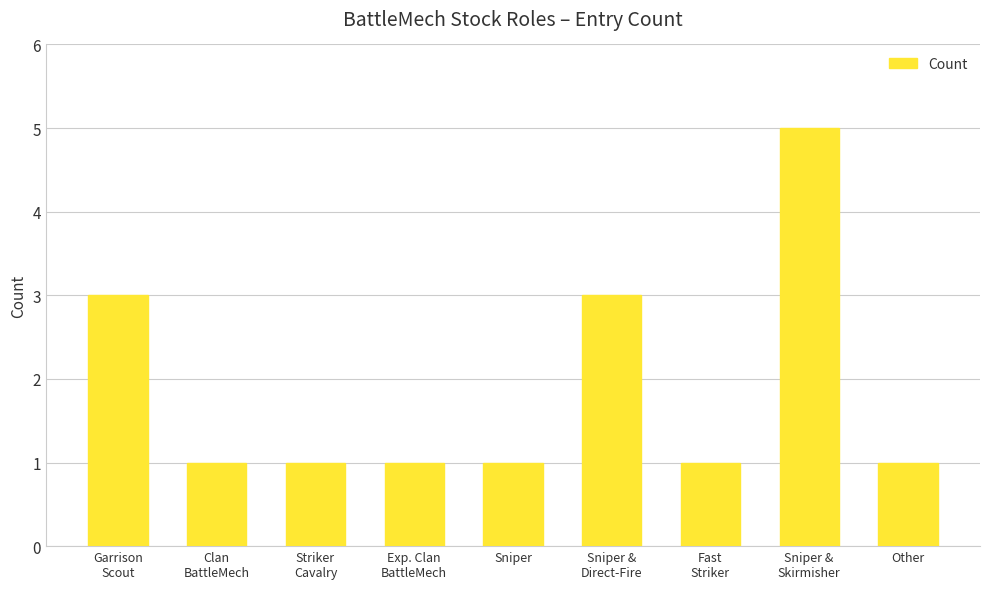

Count the values in the range 1 to 3.

8